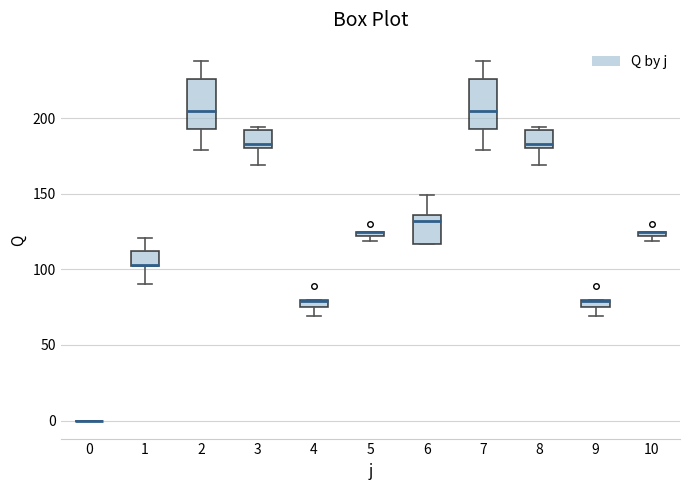

Where is the lower edge of the box at x = 2 on the y-axis? The values are not printed on the chart, so give them approximately, as read against the axis.

195